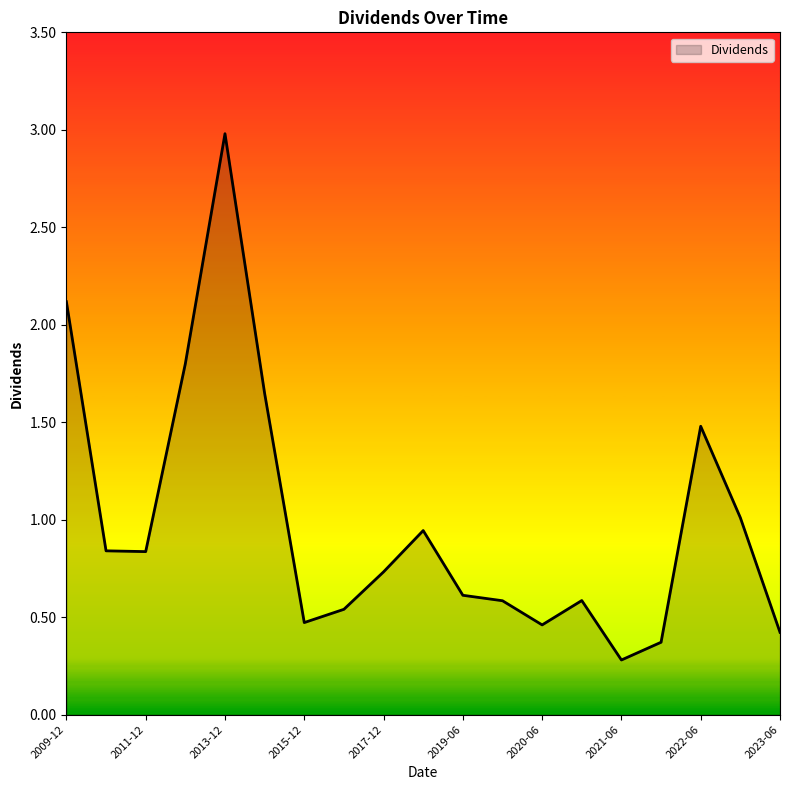

What is the minimum value shown in the chart?

0.3